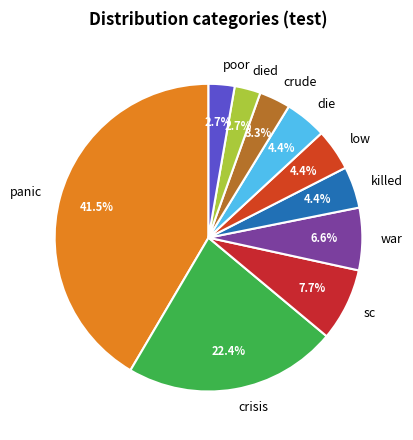

How many segments does this pie chart have?

10